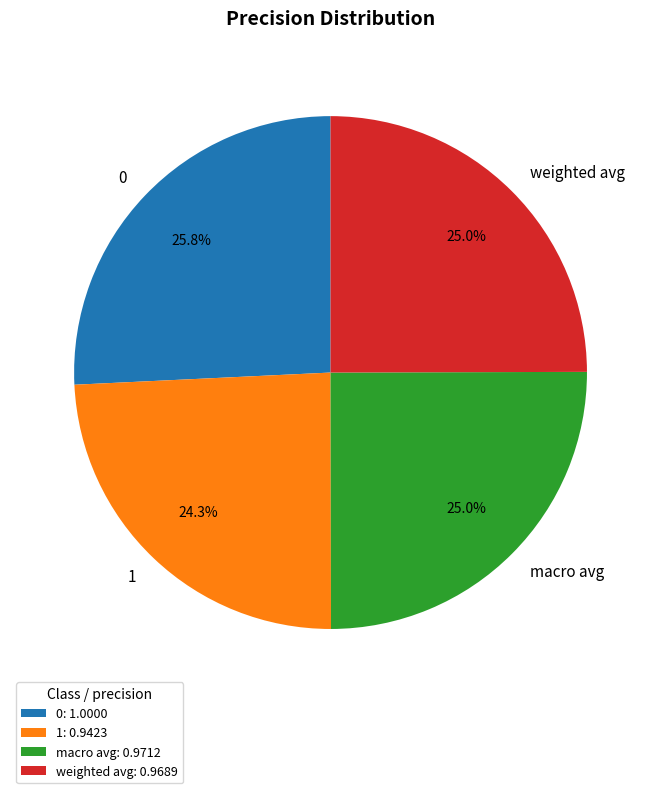

What is the total percentage of 1 and macro avg?

49.3%